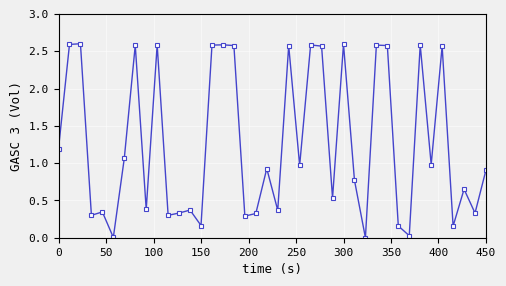

What is the average value?

1.3